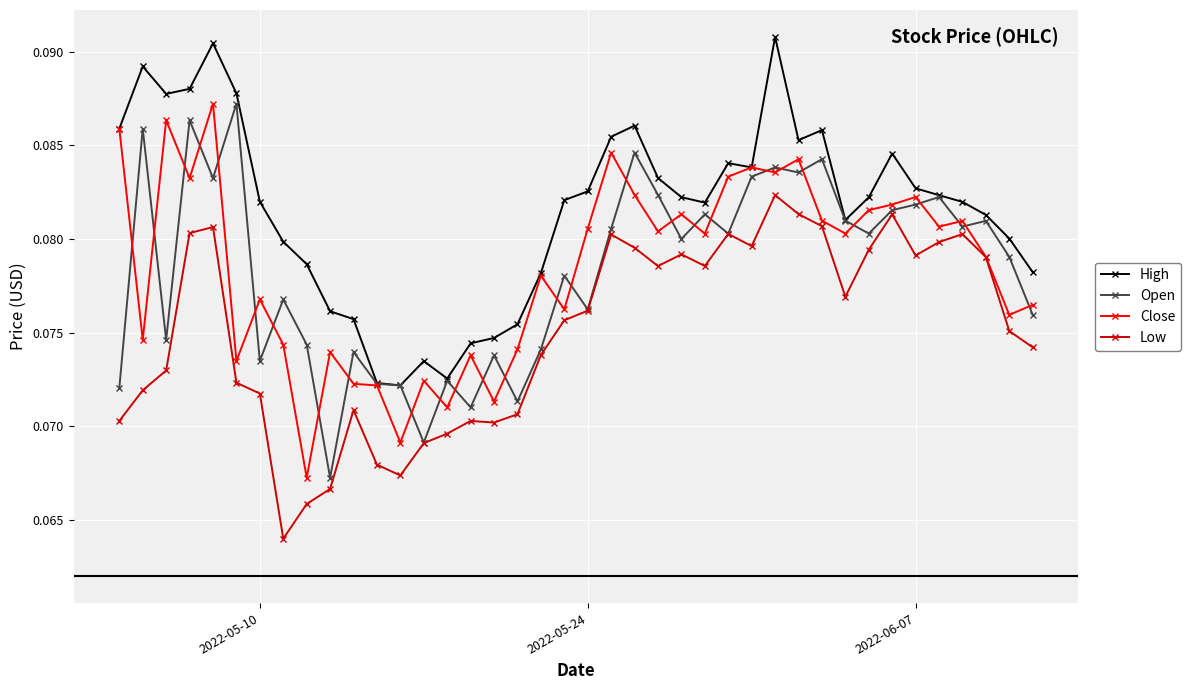

Which series has the largest total across all categories?

High